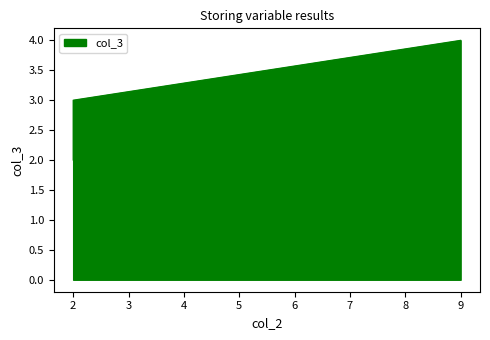

What is the ratio of the value at 2 to the value at 2?

0.7